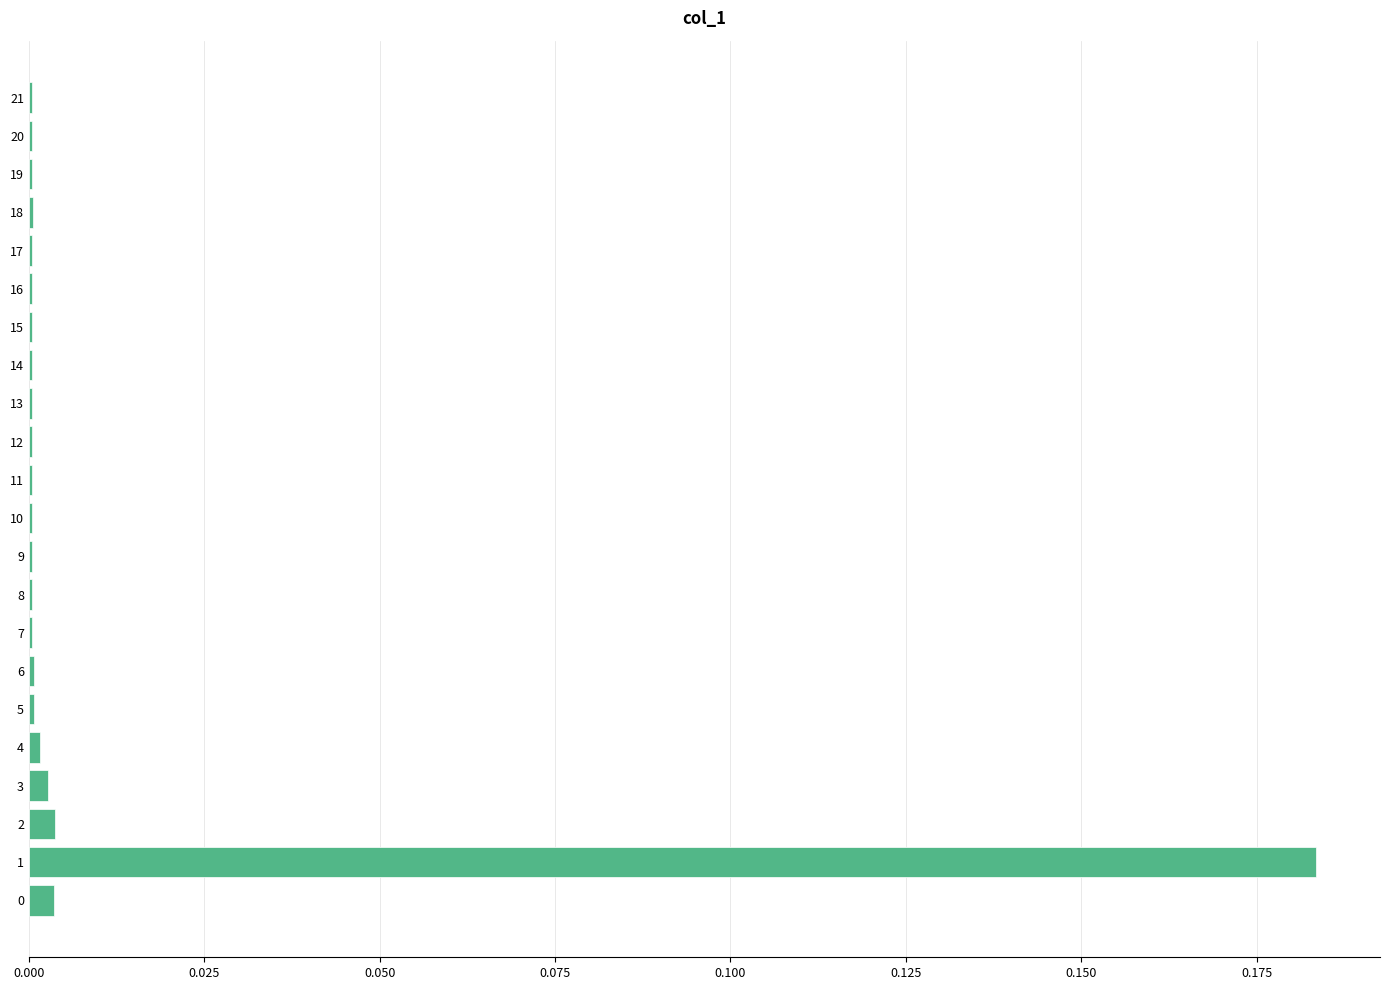

Is it true that the value at 8 is 0.0?

True